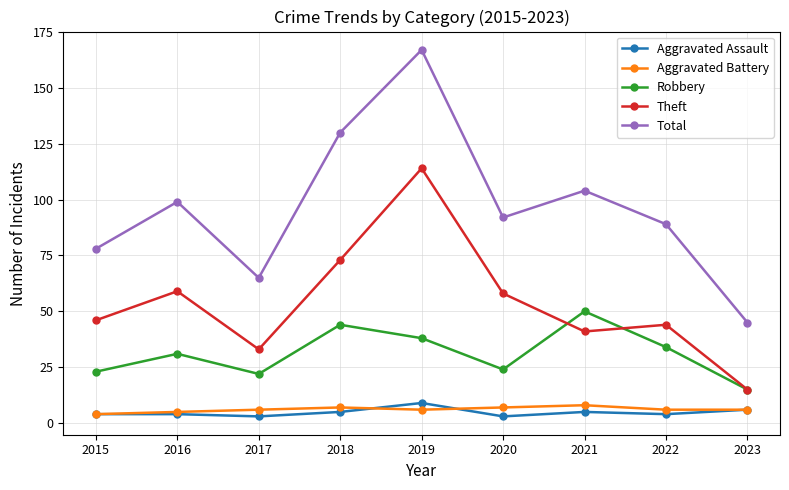

Reading right to left, what are all the values shown in this chart?

Aggravated Assault: 6	4	5	3	9	5	3	4	4
Aggravated Battery: 6	6	8	7	6	7	6	5	4
Robbery: 15	34	50	24	38	44	22	31	23
Theft: 15	44	41	58	114	73	33	59	46
Total: 45	89	104	92	167	130	65	99	78